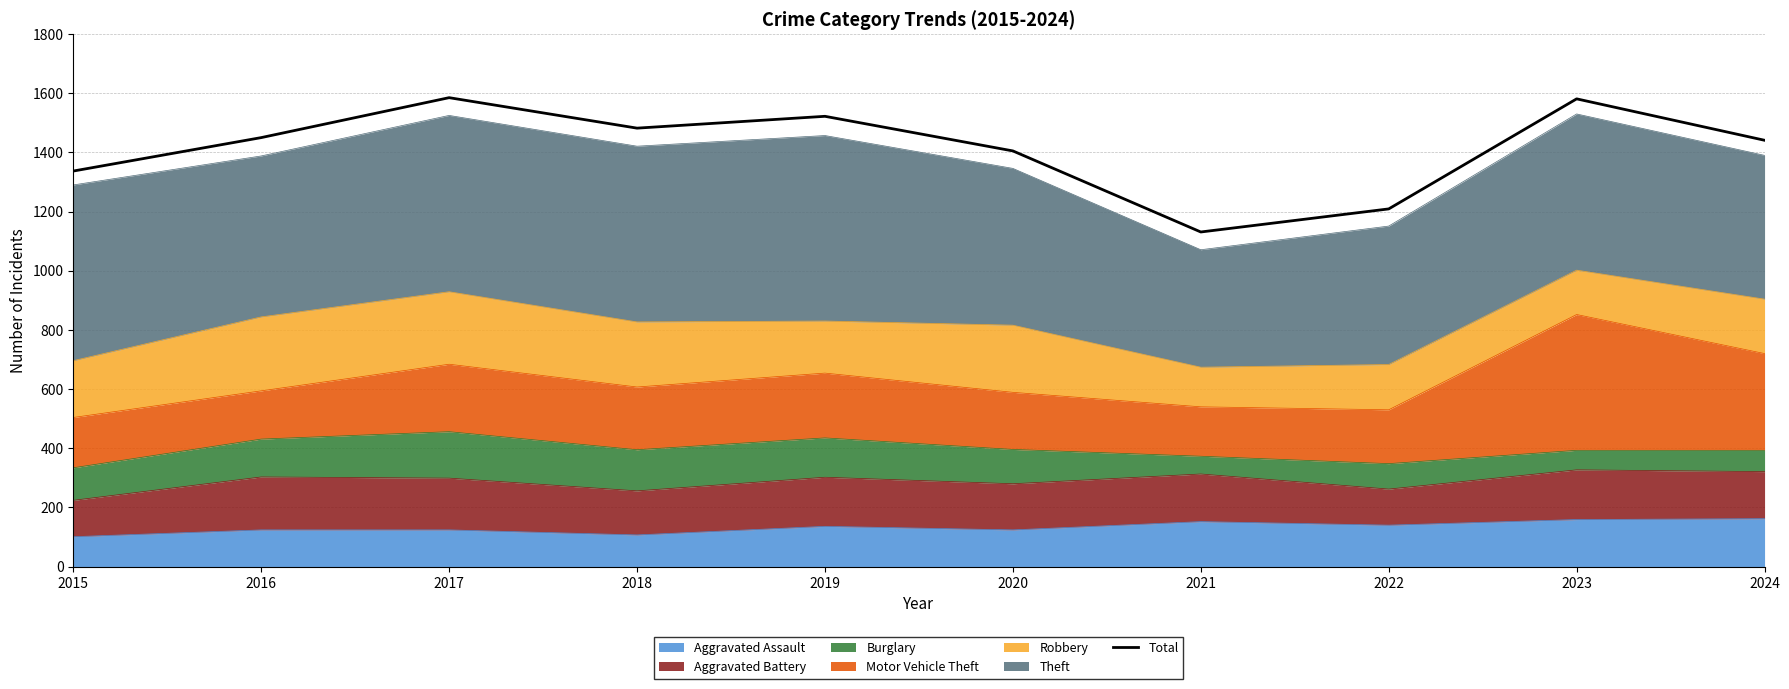

Is it true that the value at 2024 is 1441?

True